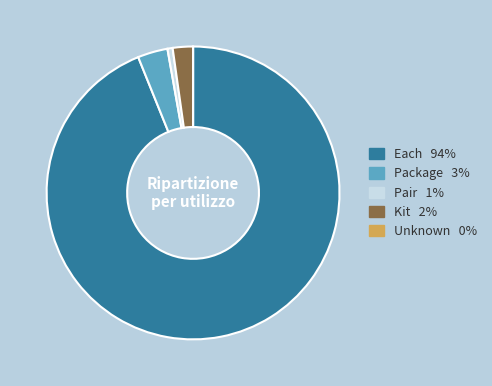

True or false: Kit accounts for 9% of the total.

False